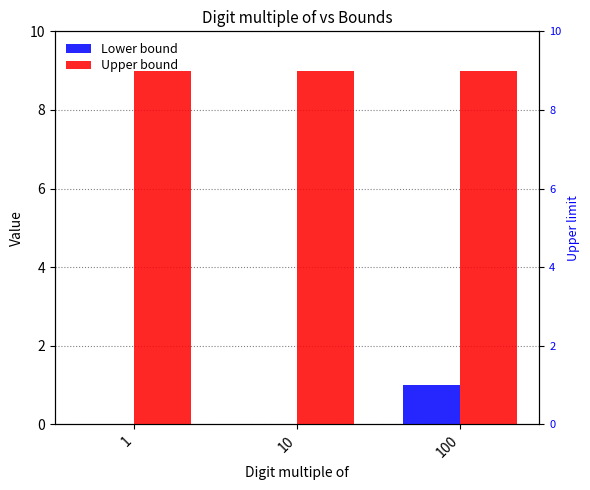

Rank the categories by Lower bound value from highest to lowest.

100, 1, 10